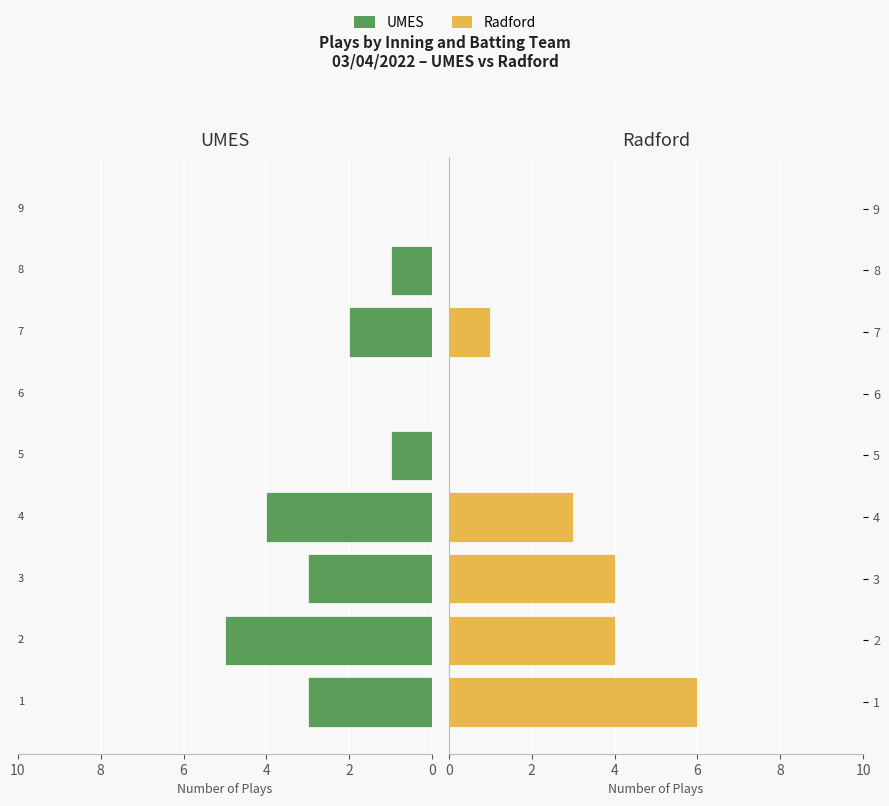

Reading left to right, extract all data points from this chart.

UMES: 3	5	3	4	1	0	2	1	0
Radford: 6	4	4	3	0	0	1	0	0